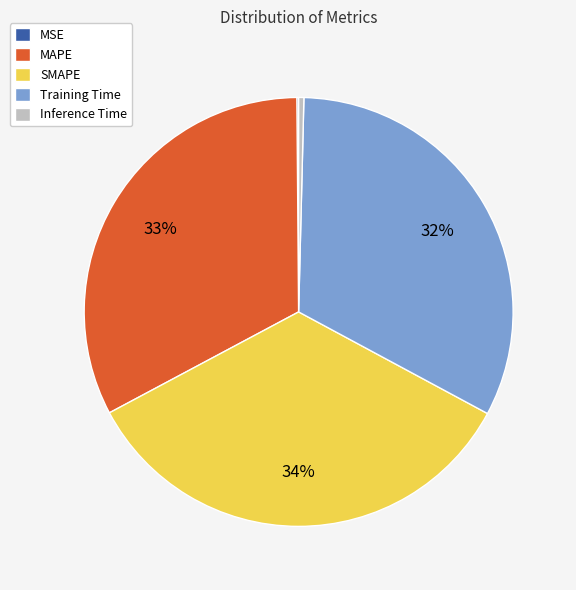

To the nearest percent, what is the average slice percentage?

20%